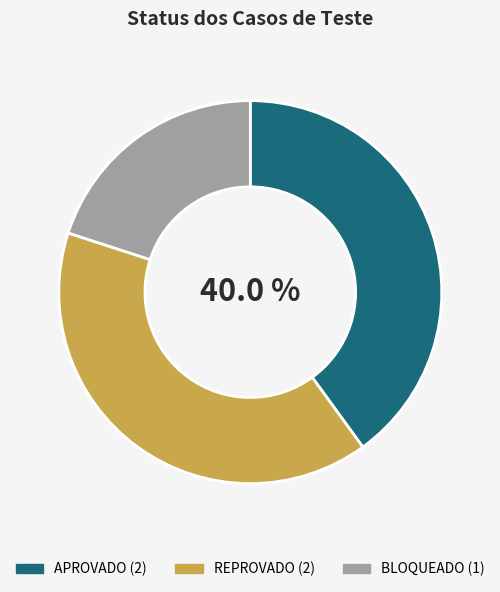

Does APROVADO account for over 50% of the chart?

No